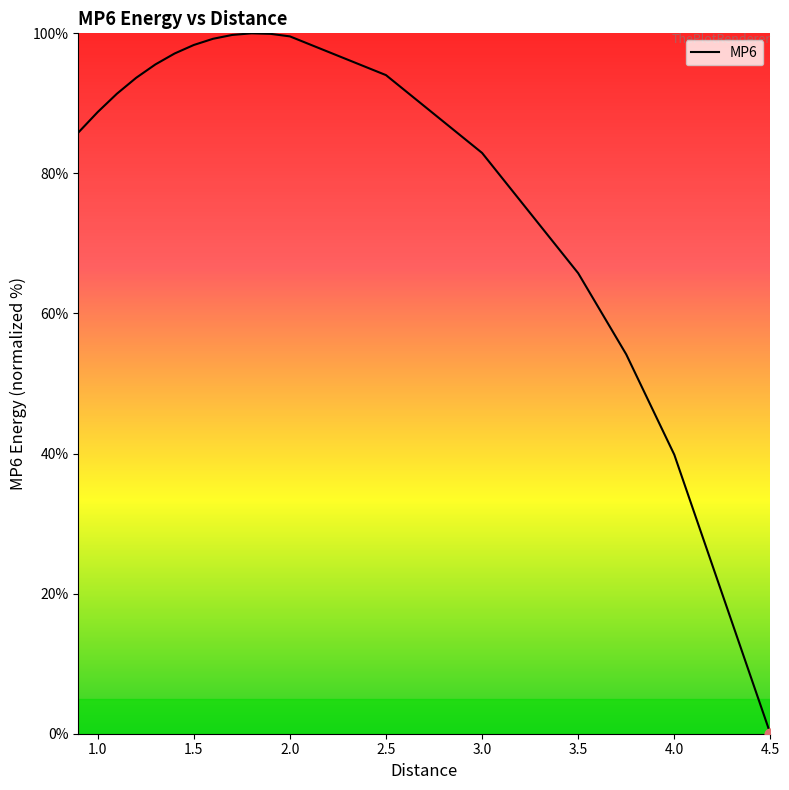

What is the maximum value shown in the chart?

100.0